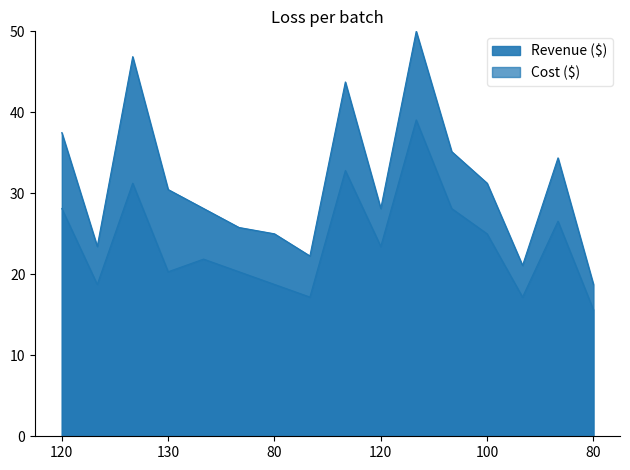

Which series has the largest total across all categories?

Revenue ($)